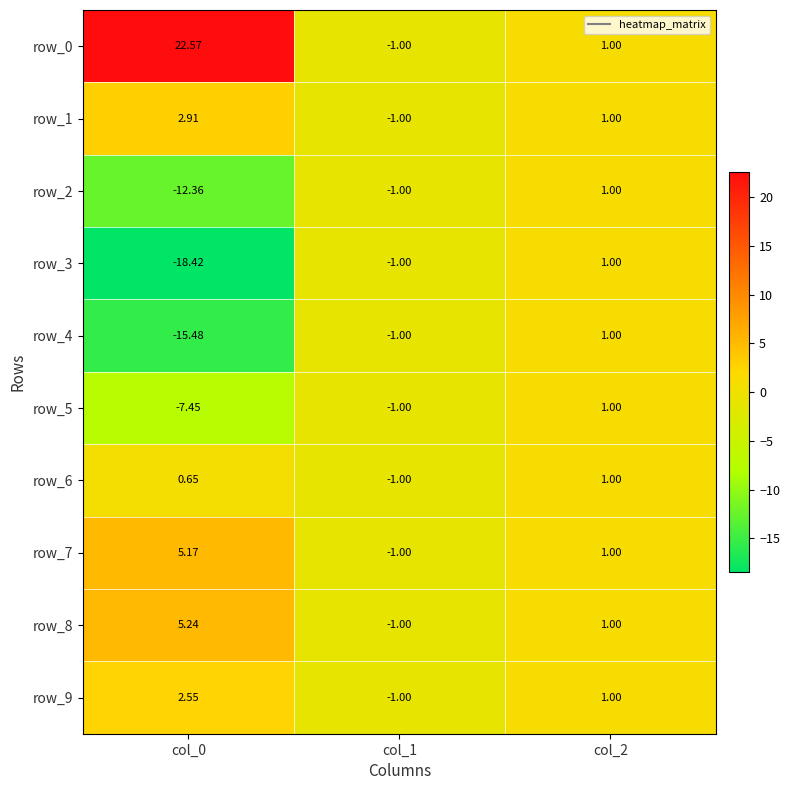

What is the difference between the highest and lowest values at col_0?

41.0